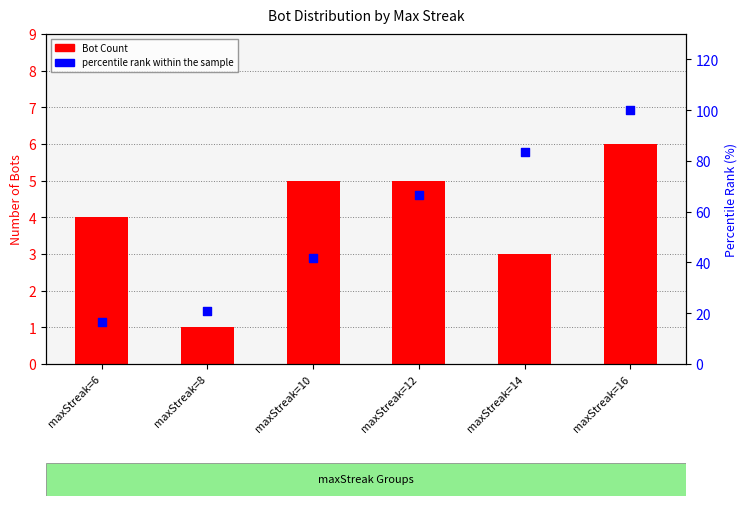

What are all the series names shown in the legend?

Bot Count, percentile rank within the sample